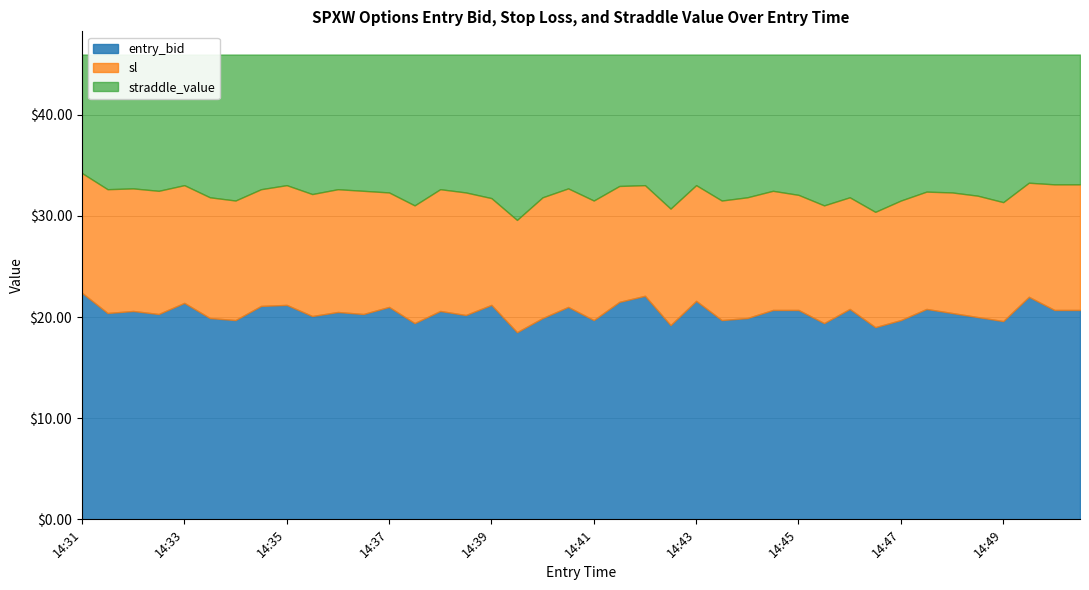

At which label does entry_bid first exceed 20?

14:31